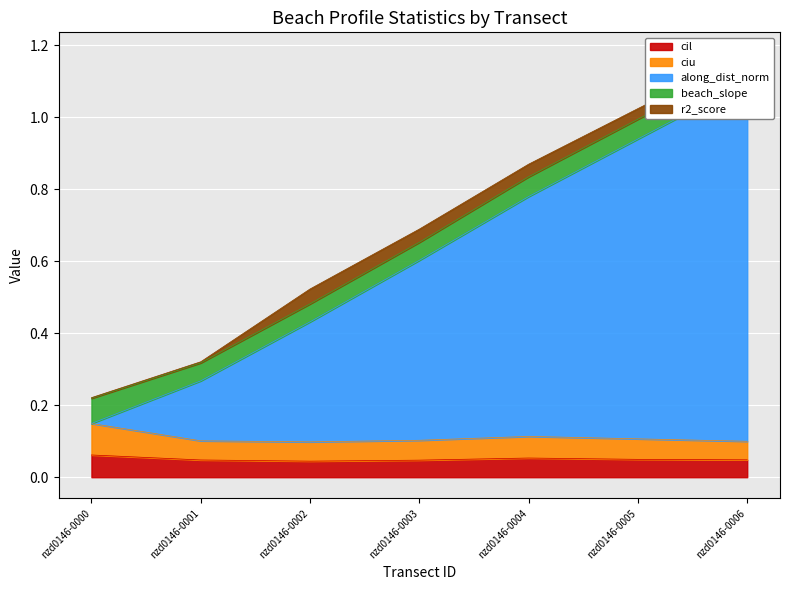

The value of cil at nzd0146-0006 is 0.1. True or false?

False